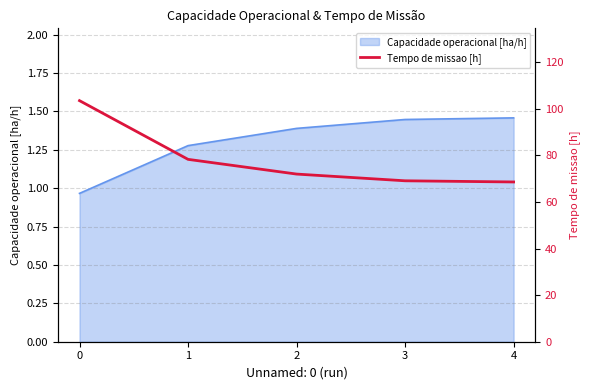

List the labels in order of value, smallest first.

4, 3, 2, 1, 0